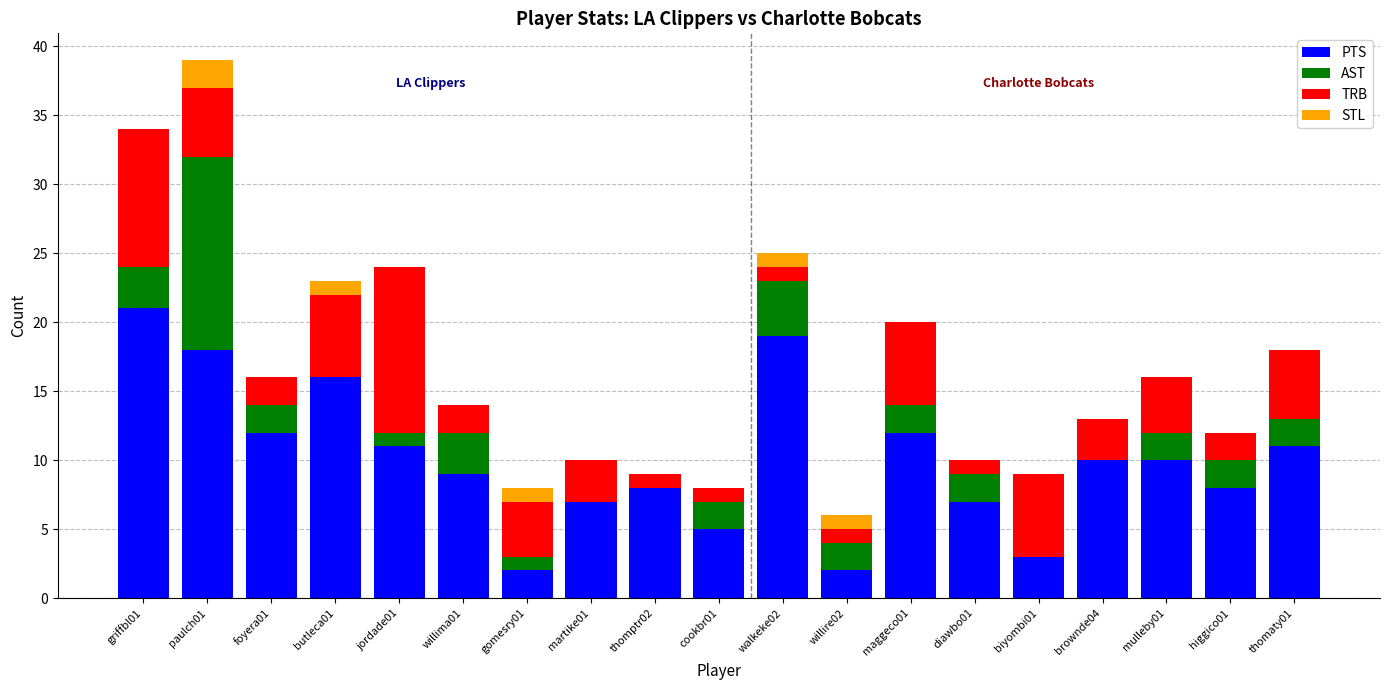

True or false: PTS has a value of 6 at jordade01.

False